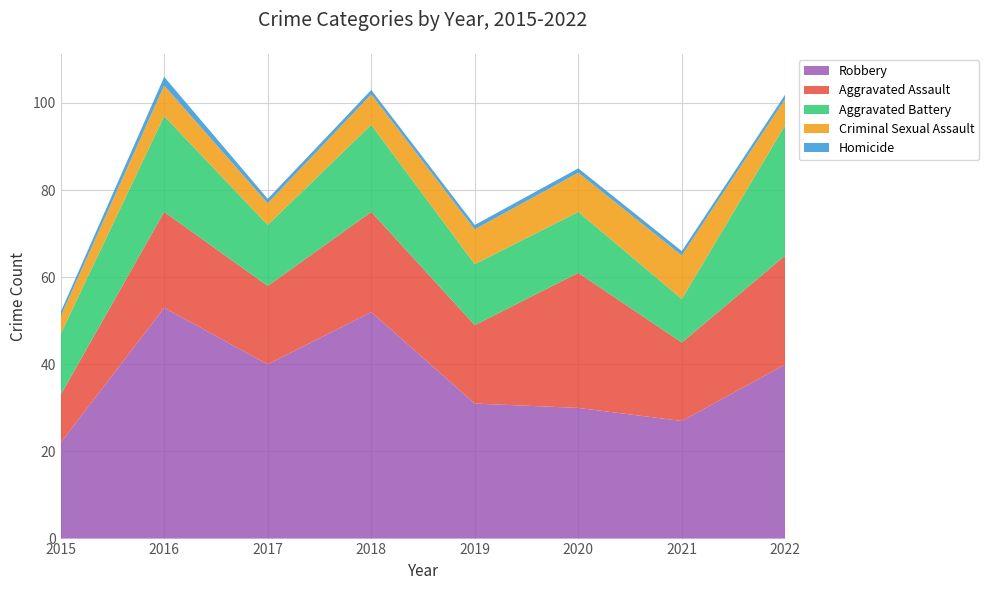

Reading right to left, what are all the values shown in this chart?

Robbery: 2022=40	2021=27	2020=30	2019=31	2018=52	2017=40	2016=53	2015=22
Aggravated Assault: 2022=25	2021=18	2020=31	2019=18	2018=23	2017=18	2016=22	2015=11
Aggravated Battery: 2022=30	2021=10	2020=14	2019=14	2018=20	2017=14	2016=22	2015=14
Criminal Sexual Assault: 2022=6	2021=10	2020=9	2019=8	2018=7	2017=5	2016=7	2015=4
Homicide: 2022=1	2021=1	2020=1	2019=1	2018=1	2017=1	2016=2	2015=1